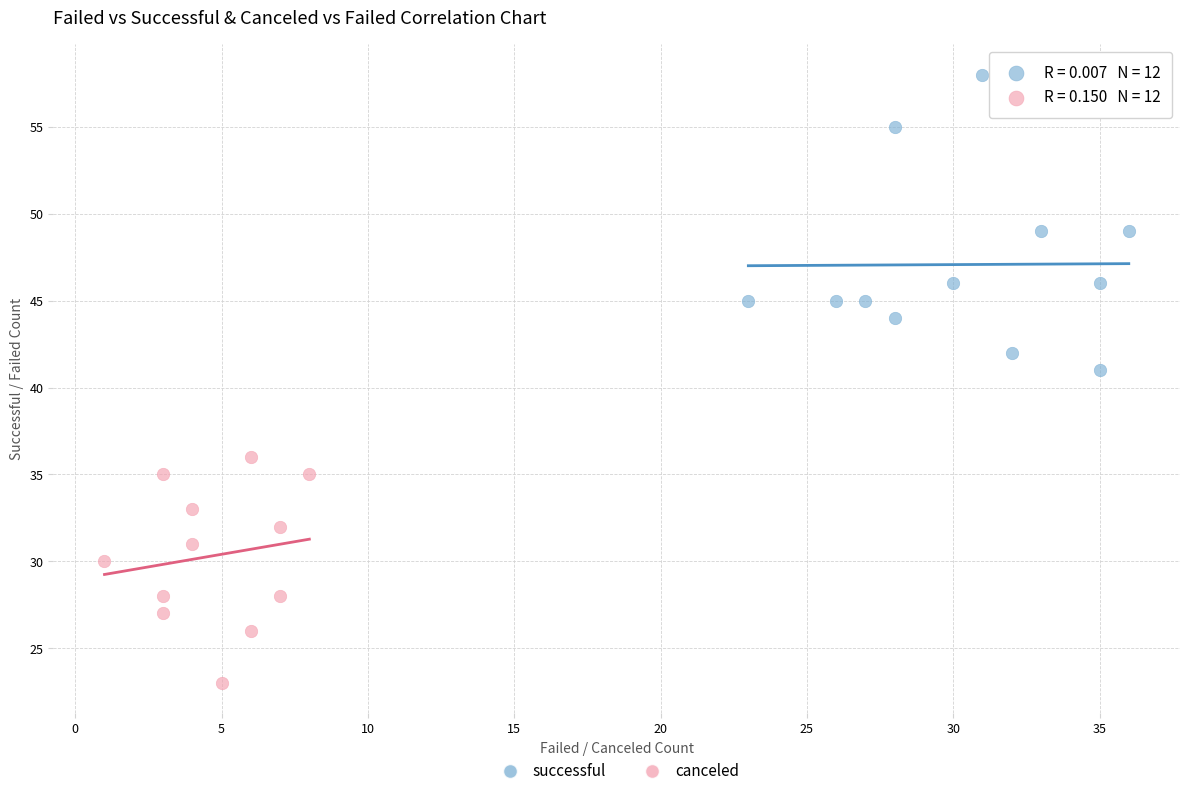

Which series has the widest spread of Y values?

successful